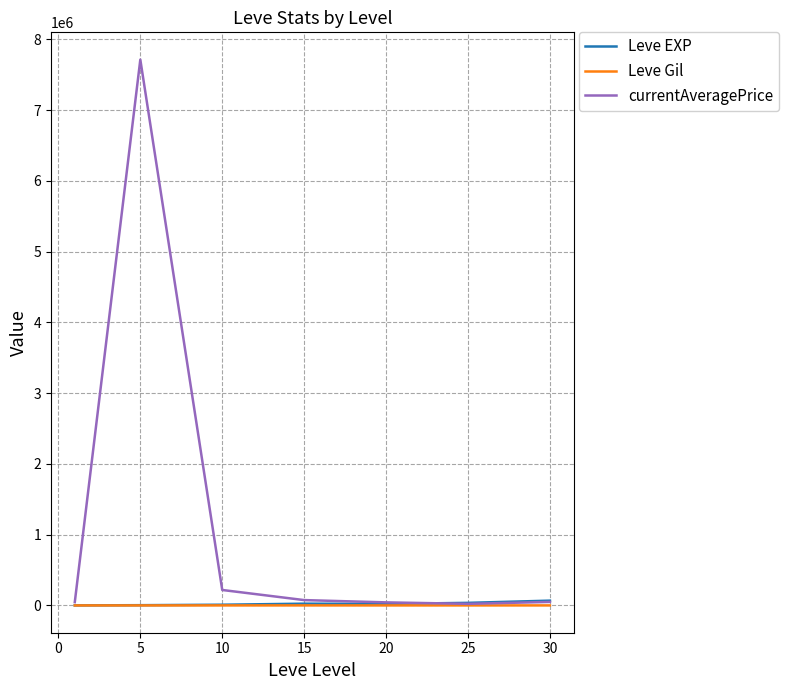

Which series has the largest total across all categories?

currentAveragePrice